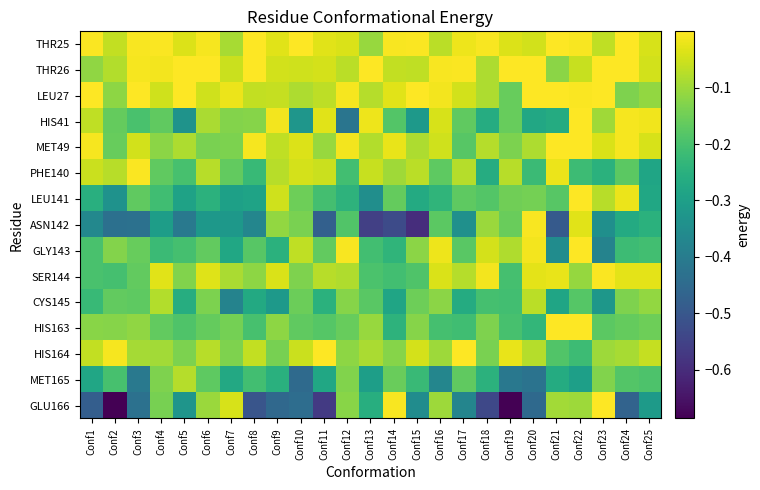

At Conf6, list the series in order from largest to smallest.

THR26, THR25, SER144, LEU27, PHE140, HIS164, HIS41, GLU166, CYS145, MET49, HIS163, GLY143, MET165, LEU141, ASN142